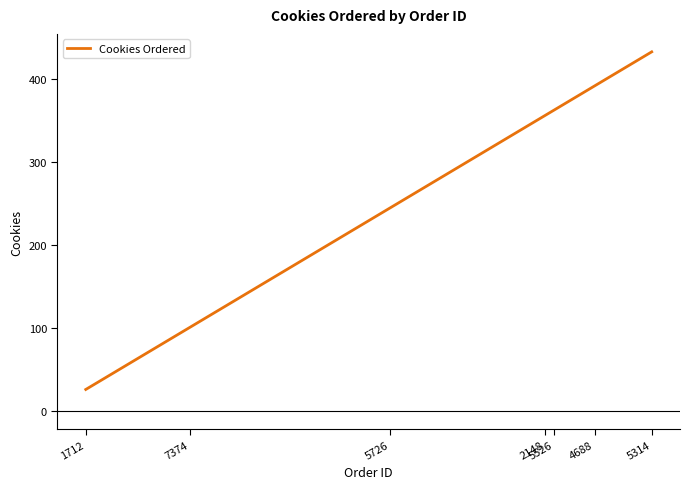

What is the difference between the second highest and second lowest values?

291